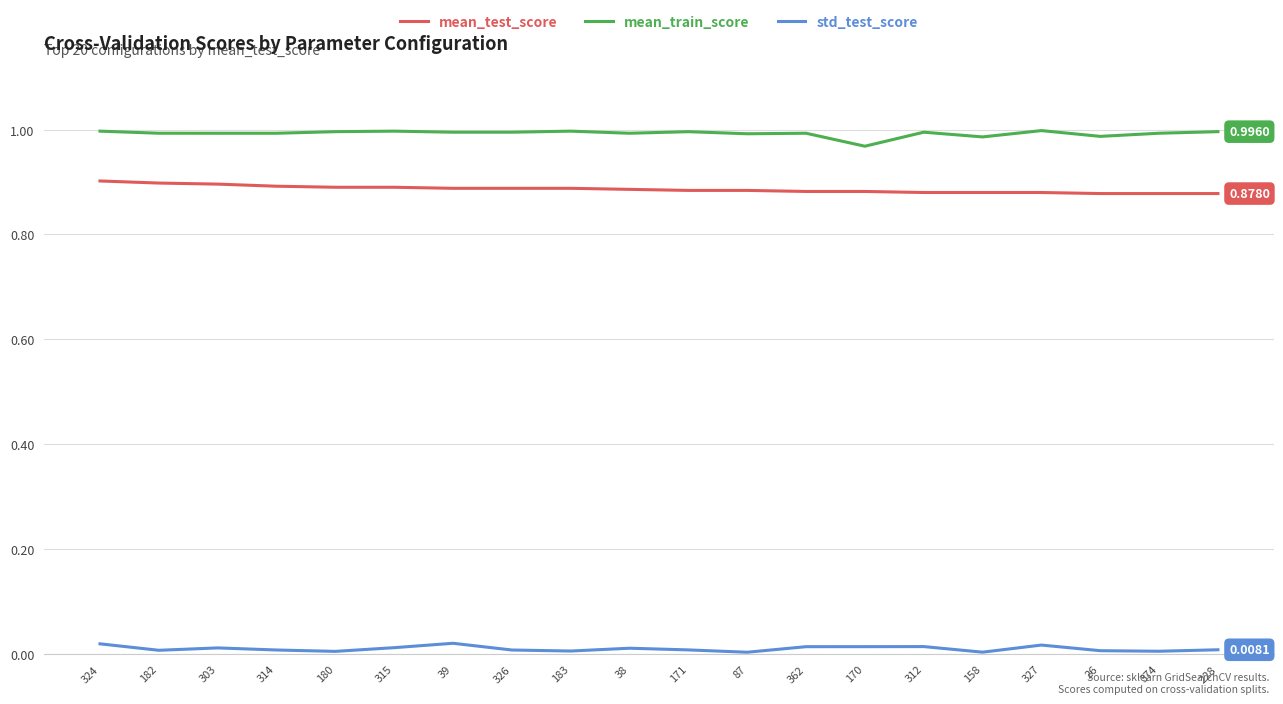

Rank the series by their maximum value, from highest to lowest.

mean_train_score, mean_test_score, std_test_score